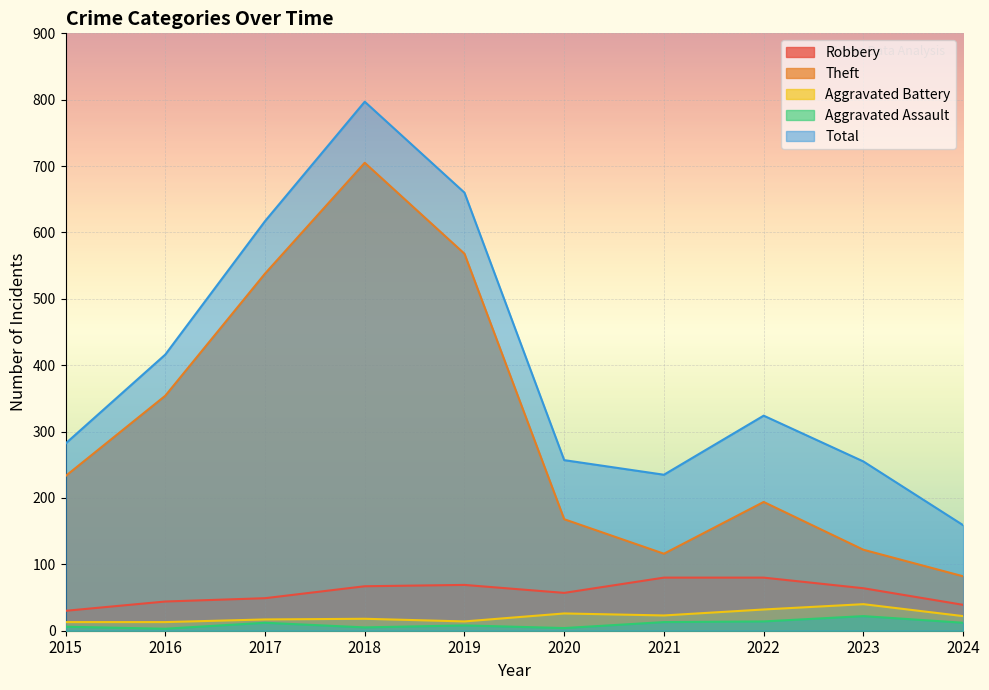

How many data points does each series have?

10